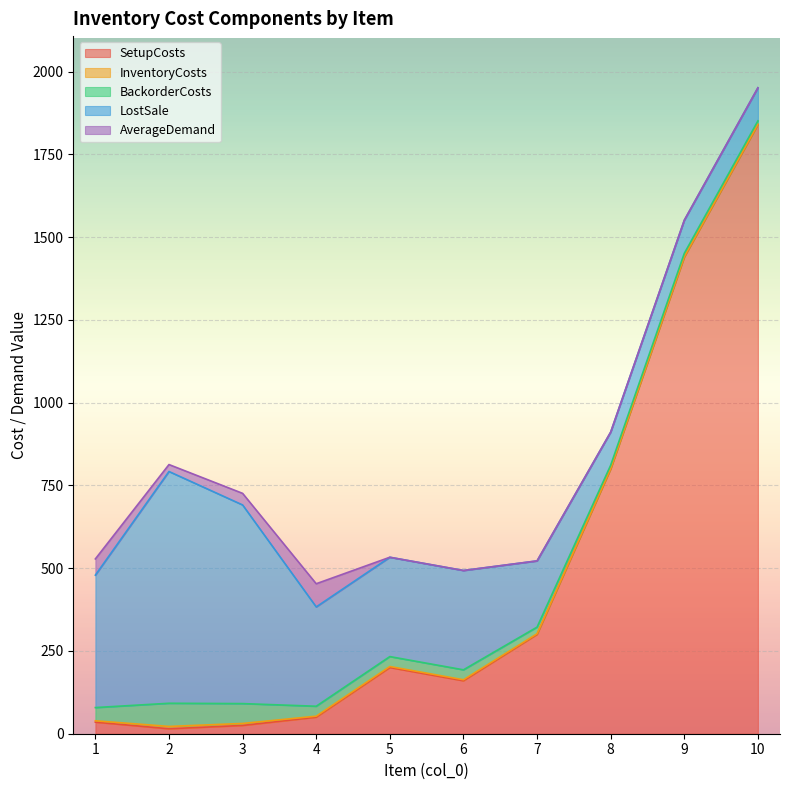

How many values in the InventoryCosts series are below 3?

4